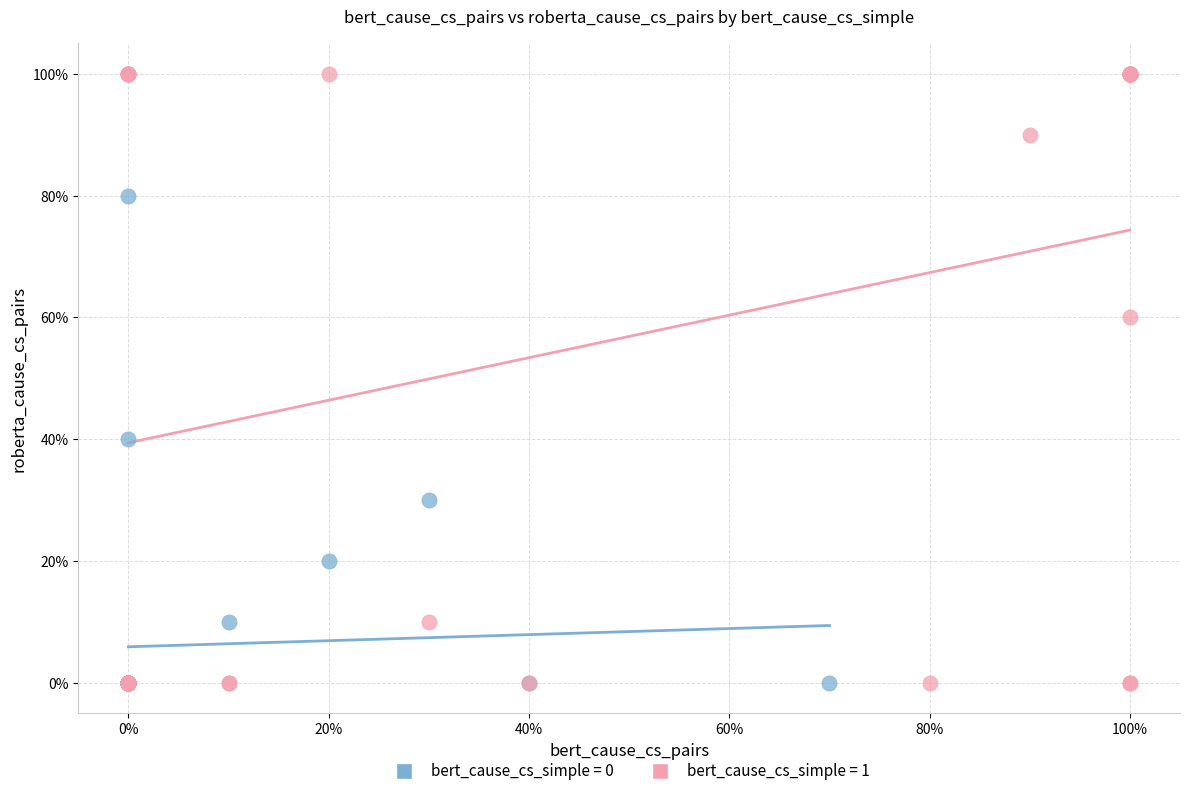

Which series contains the highest Y value?

bert_cause_cs_simple = 1